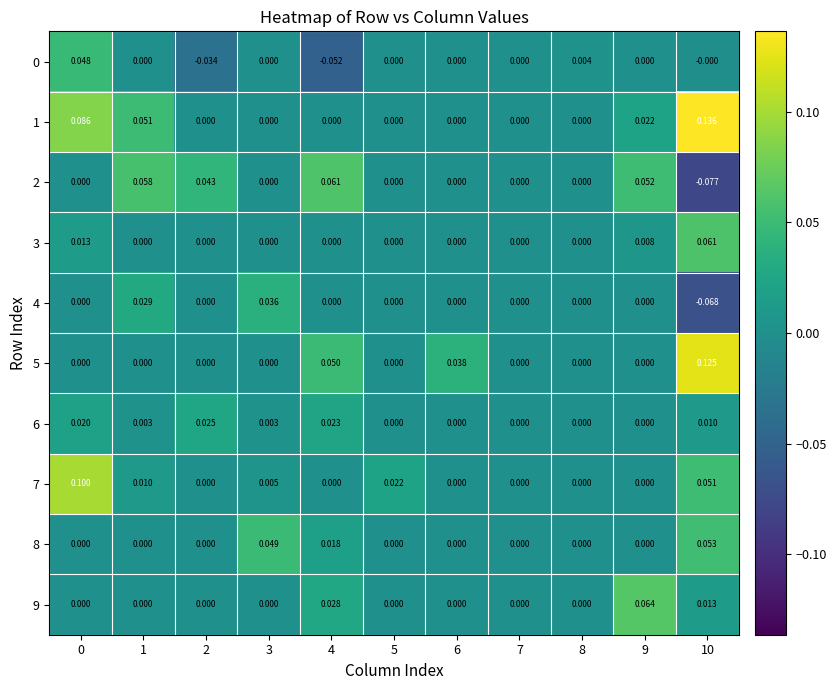

Rank the series at 10 from lowest to highest value.

2, 4, 0, 6, 9, 7, 8, 3, 5, 1